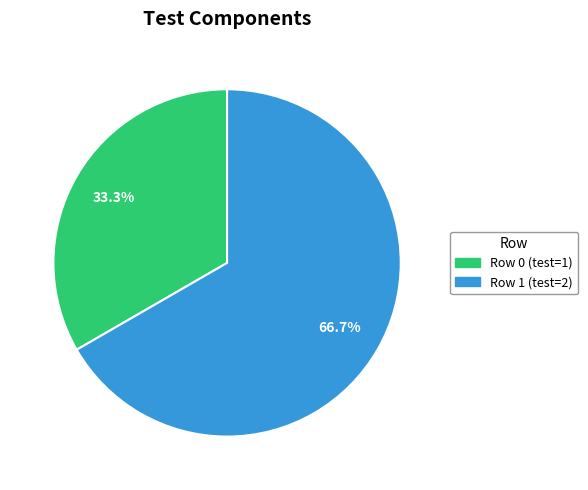

How many segments does this pie chart have?

2